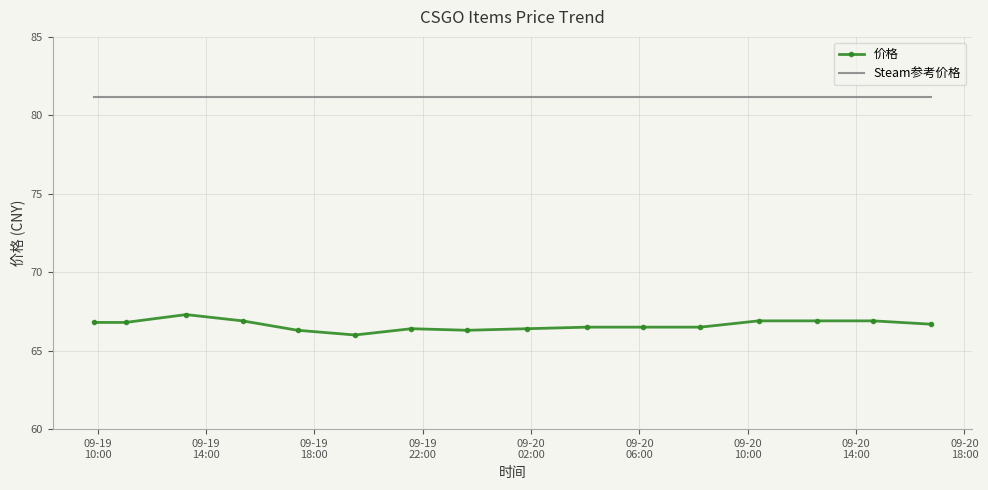

Which series has the widest spread of values?

价格